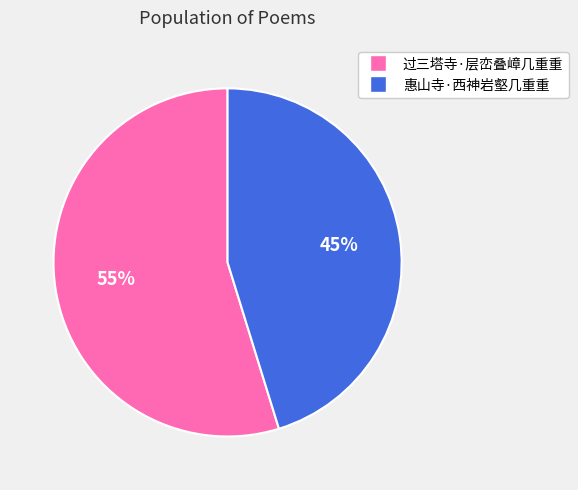

Is there any slice that represents more than half of the pie?

Yes